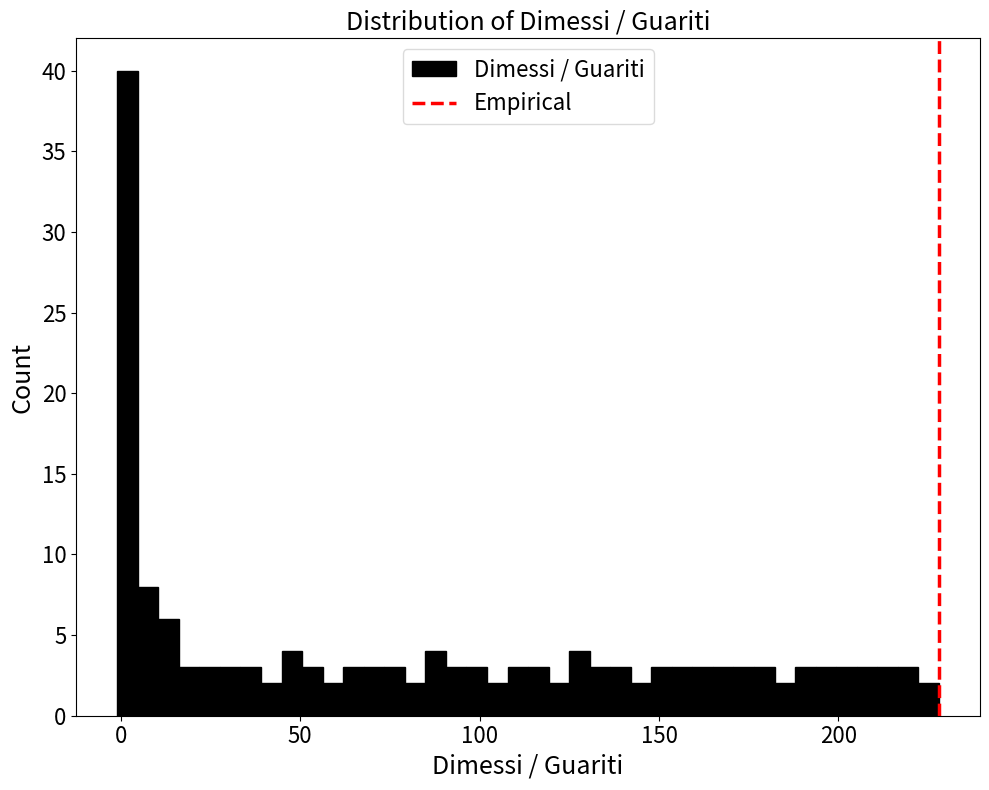

Read against the x-axis, roughly where is the centre of the tallest bar?

0